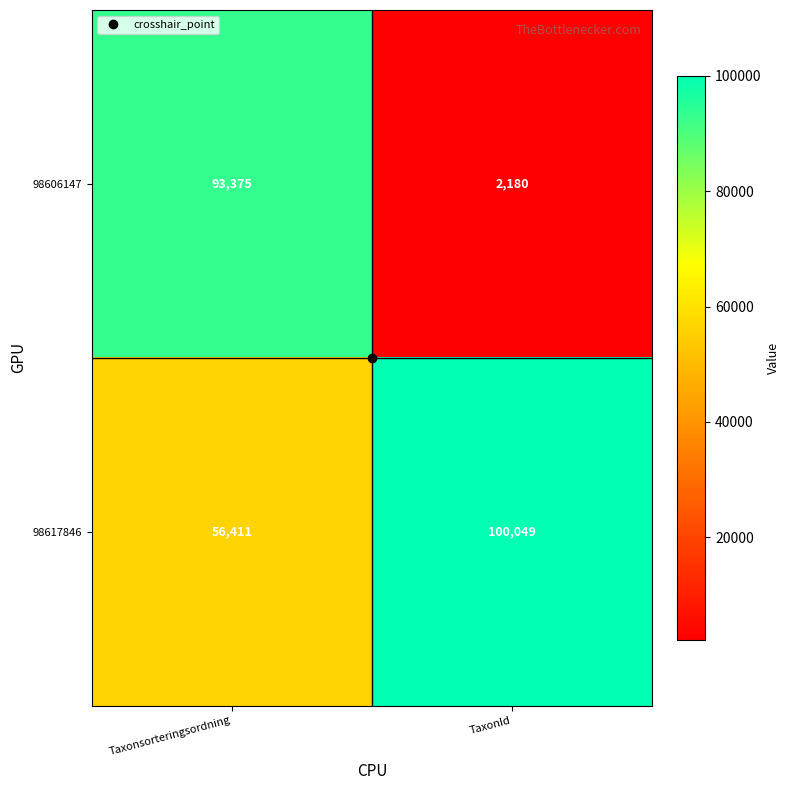

What is the sum of the 98617846 values at TaxonId and Taxonsorteringsordning?

156460